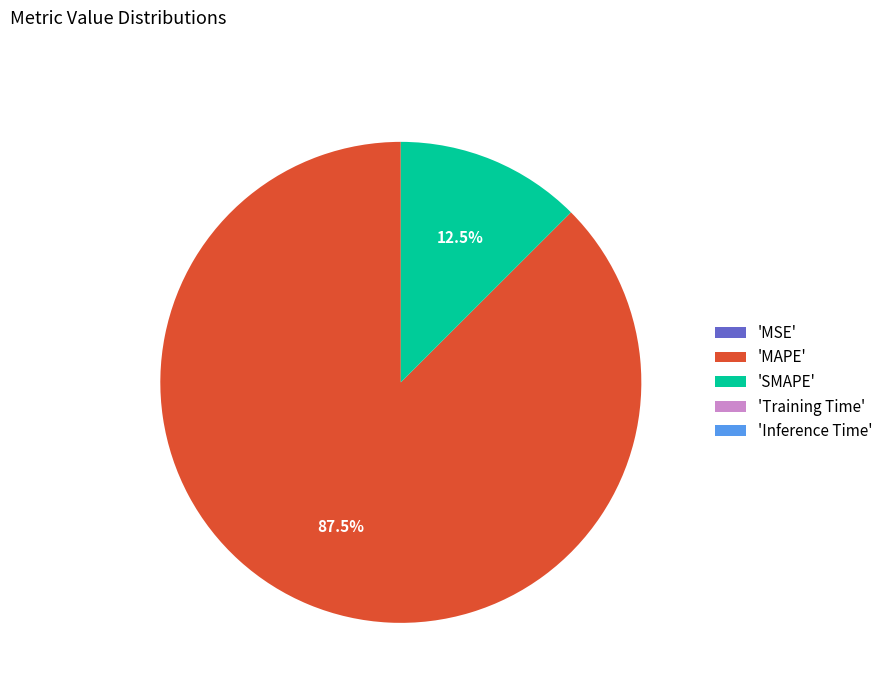

What percentage do 'MAPE' and 'SMAPE' together represent?

100.0%